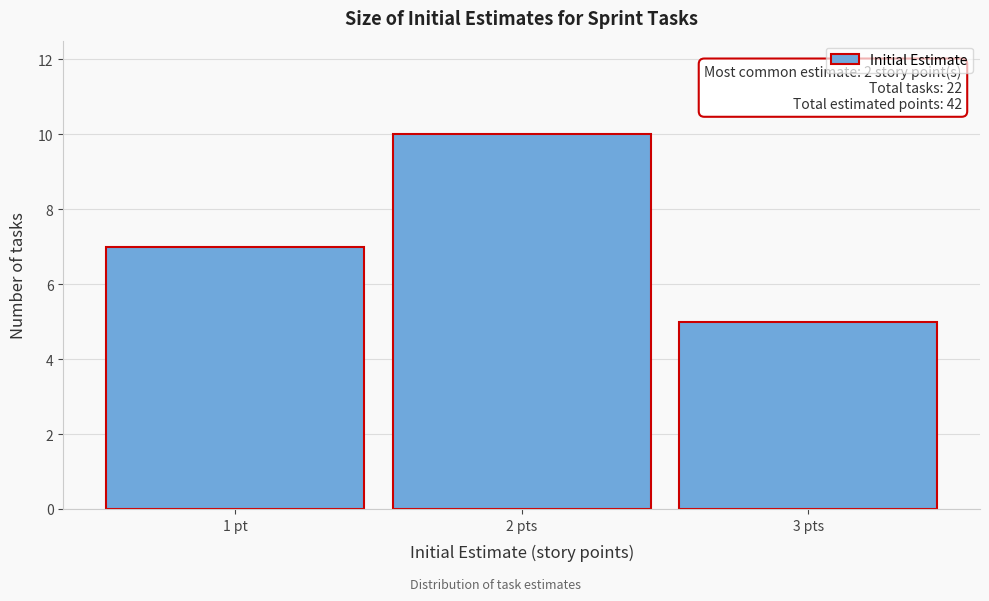

Reading left to right, what are all the values shown in this chart?

1 pt=7	2 pts=10	3 pts=5